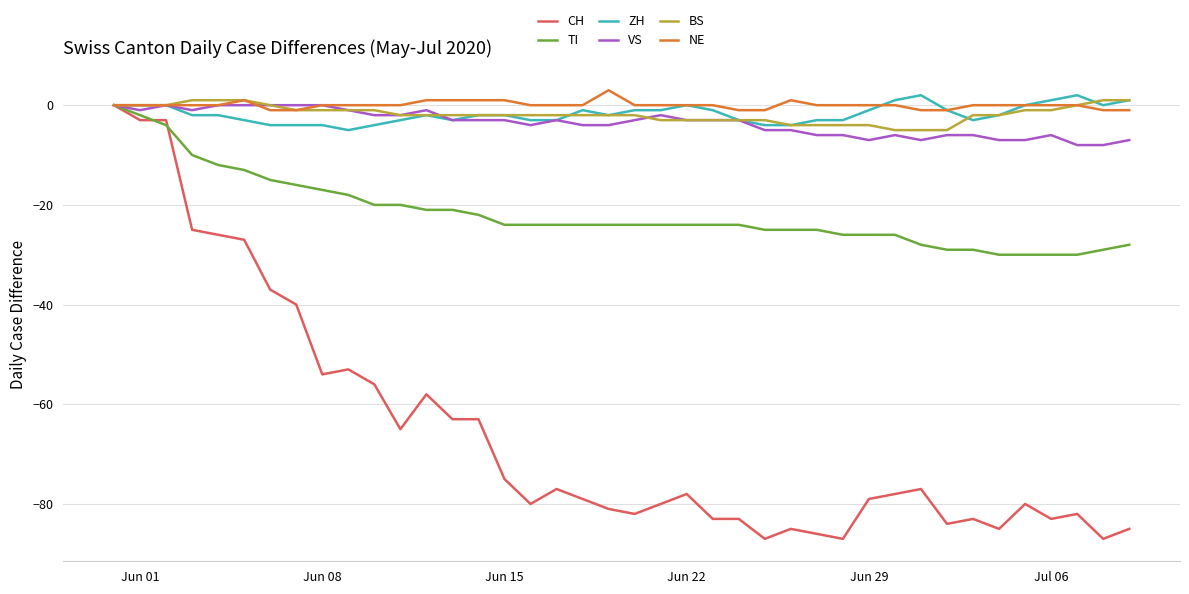

What is the smallest value displayed?

-87